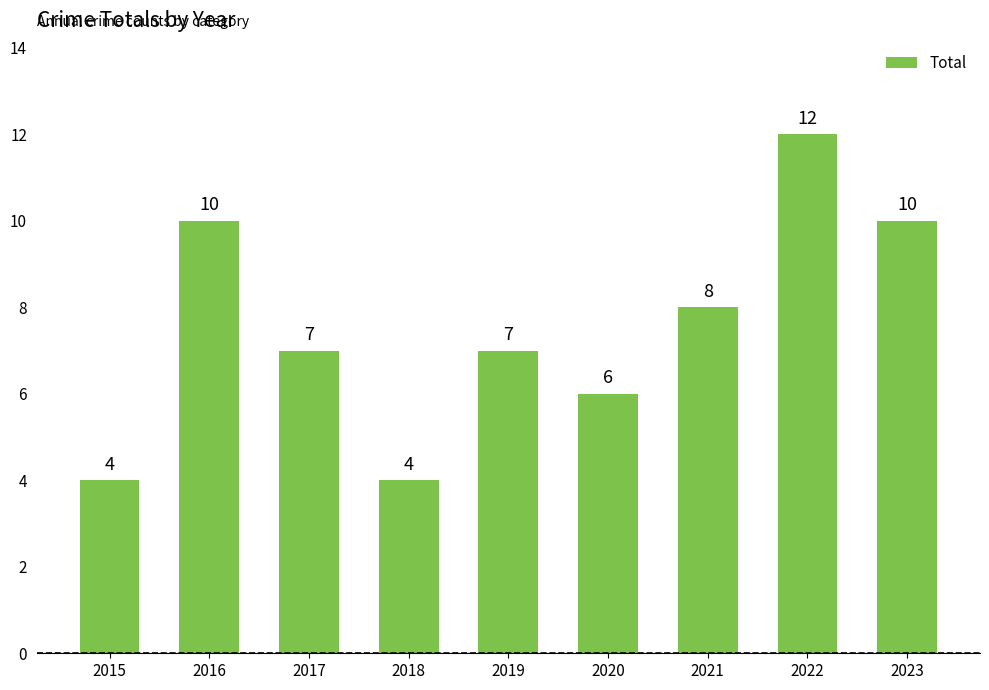

Reading left to right, transcribe all the data shown in this chart.

2015=4	2016=10	2017=7	2018=4	2019=7	2020=6	2021=8	2022=12	2023=10